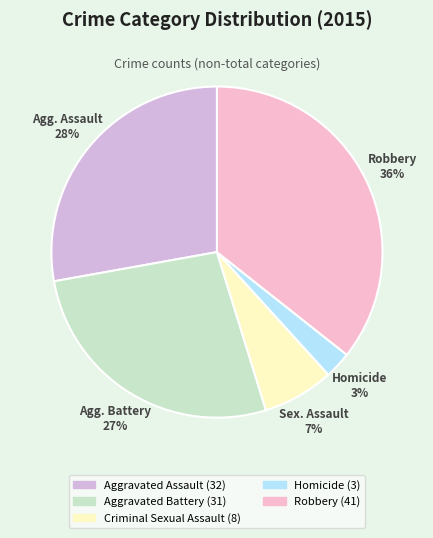

How many slices are in this pie chart?

5